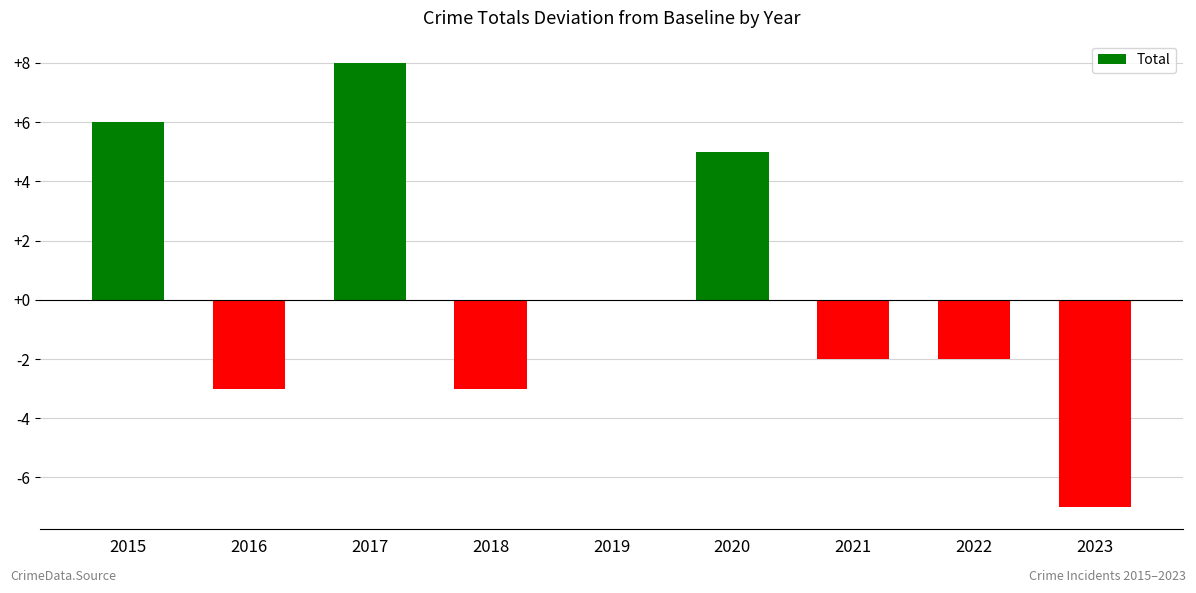

How many categories are shown in the chart?

9